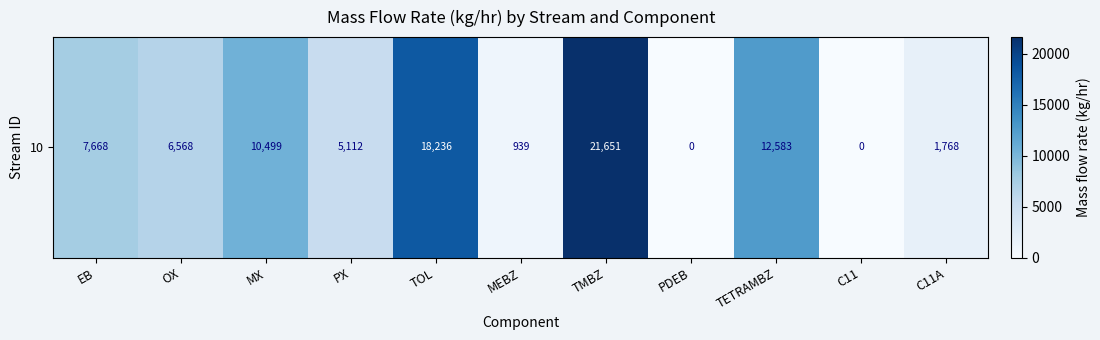

Count the number of values greater than 6568.

6